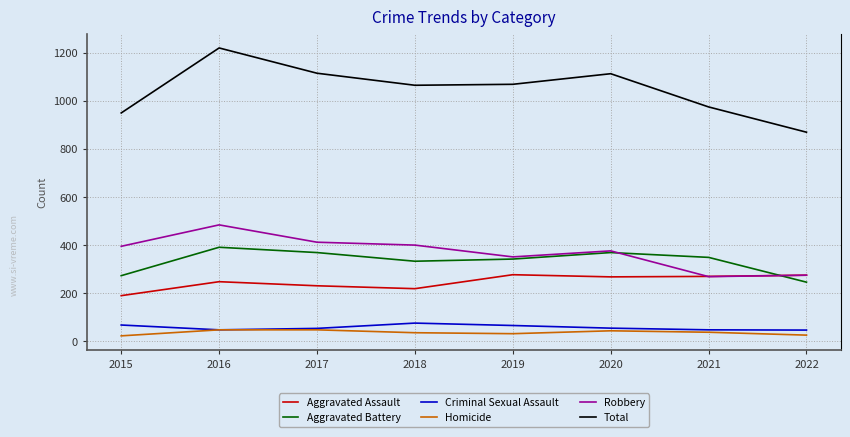

Which series has the largest range (max minus min)?

Total